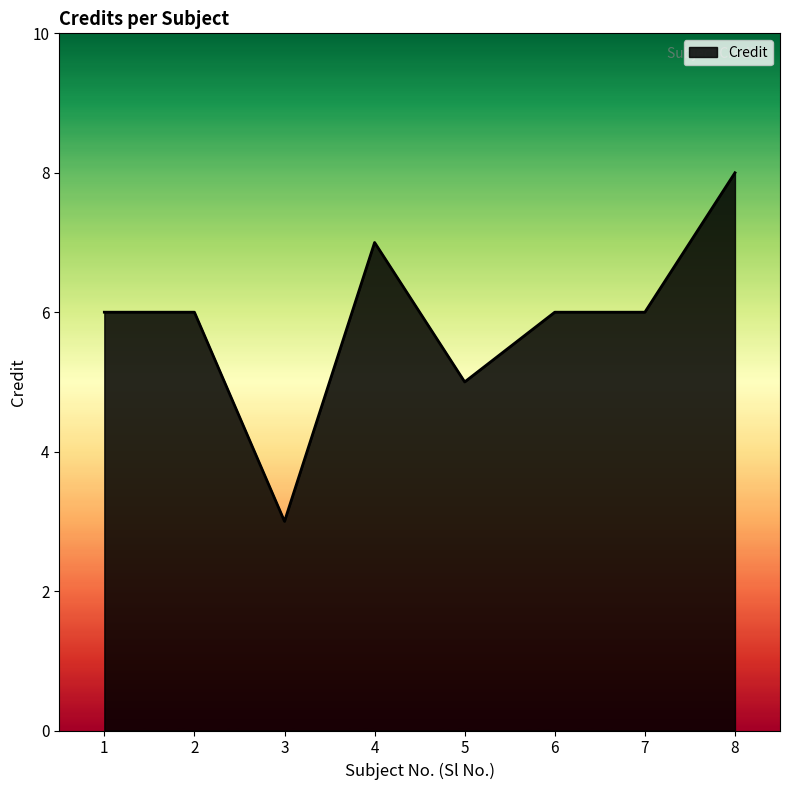

At which category does the data reach its first local valley?

3